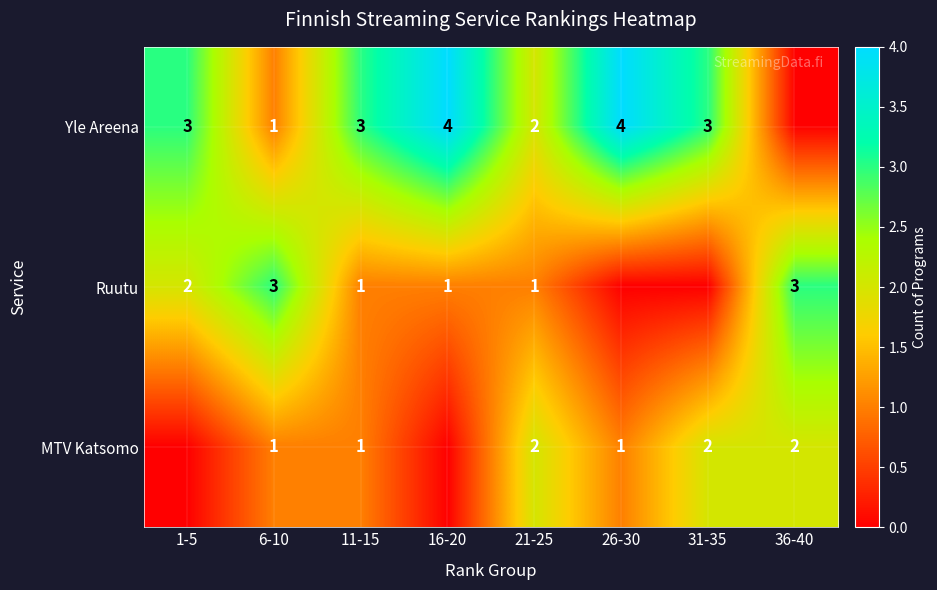

Is it true that Yle Areena equals 3 at 21-25?

False